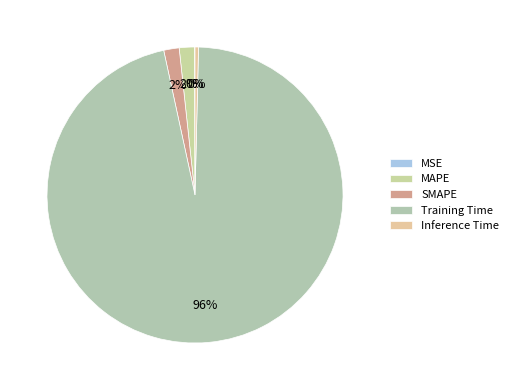

Combined, do Training Time and Inference Time account for over 50%?

Yes